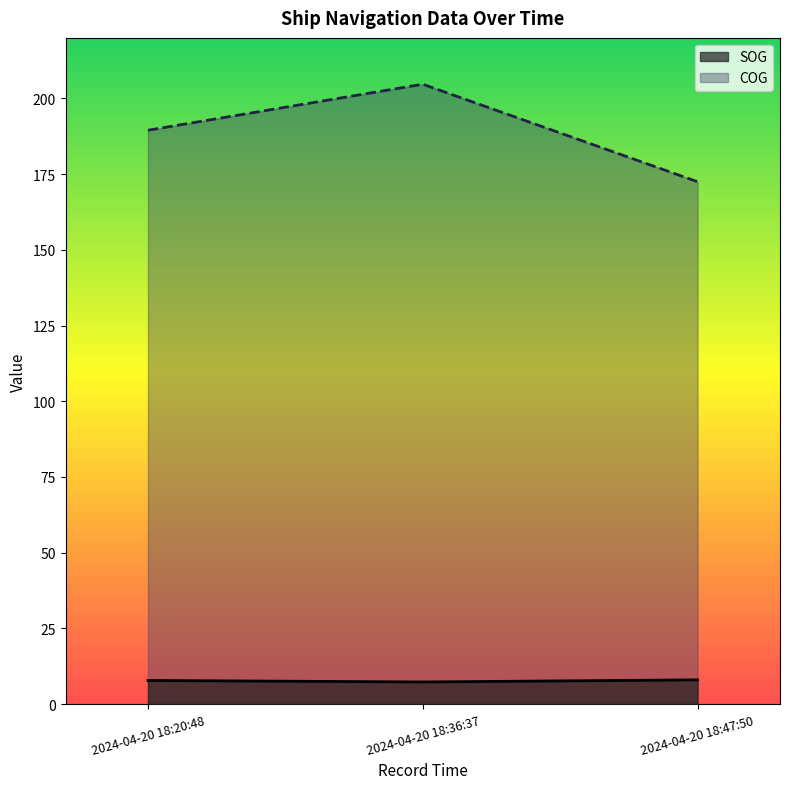

Rank the series by their average value, from highest to lowest.

COG, SOG